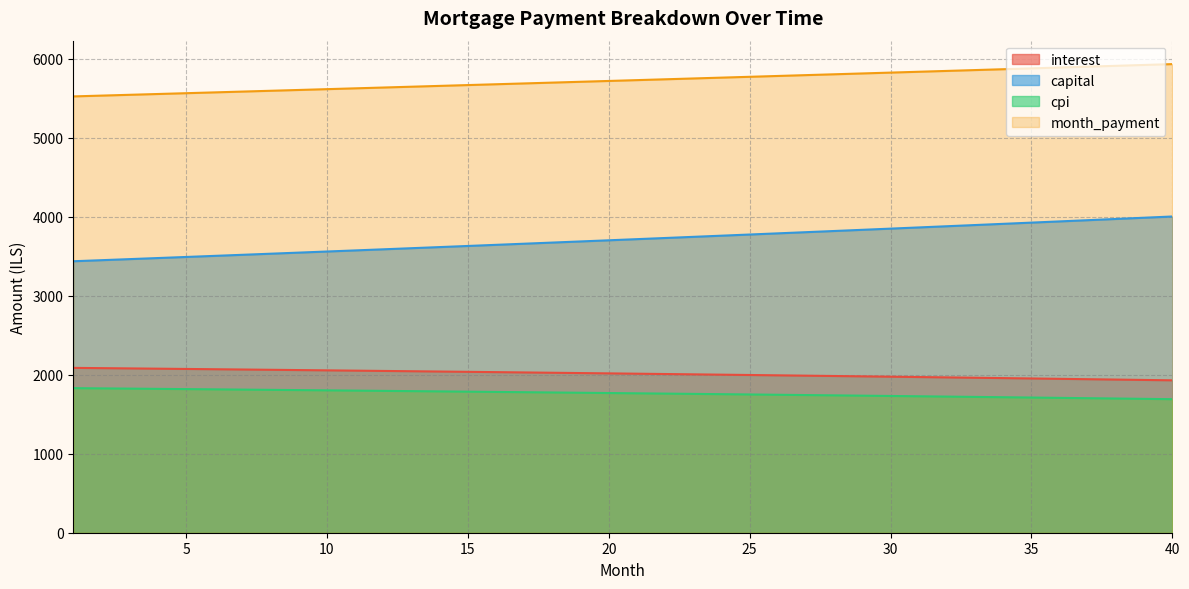

At how many categories does at least one series exceed 2770?

40